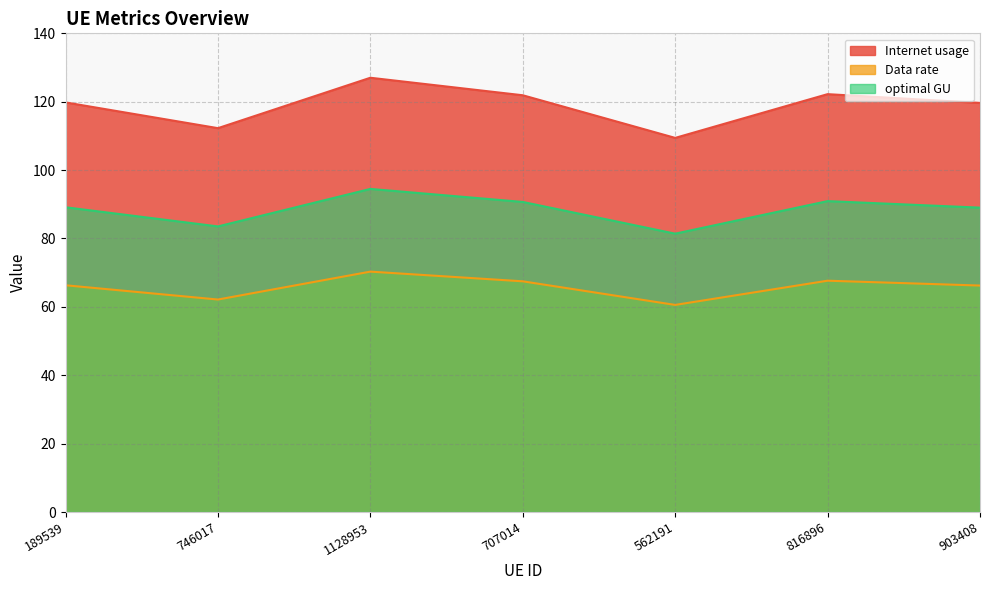

What is the label of the 2nd point from the left?

746017